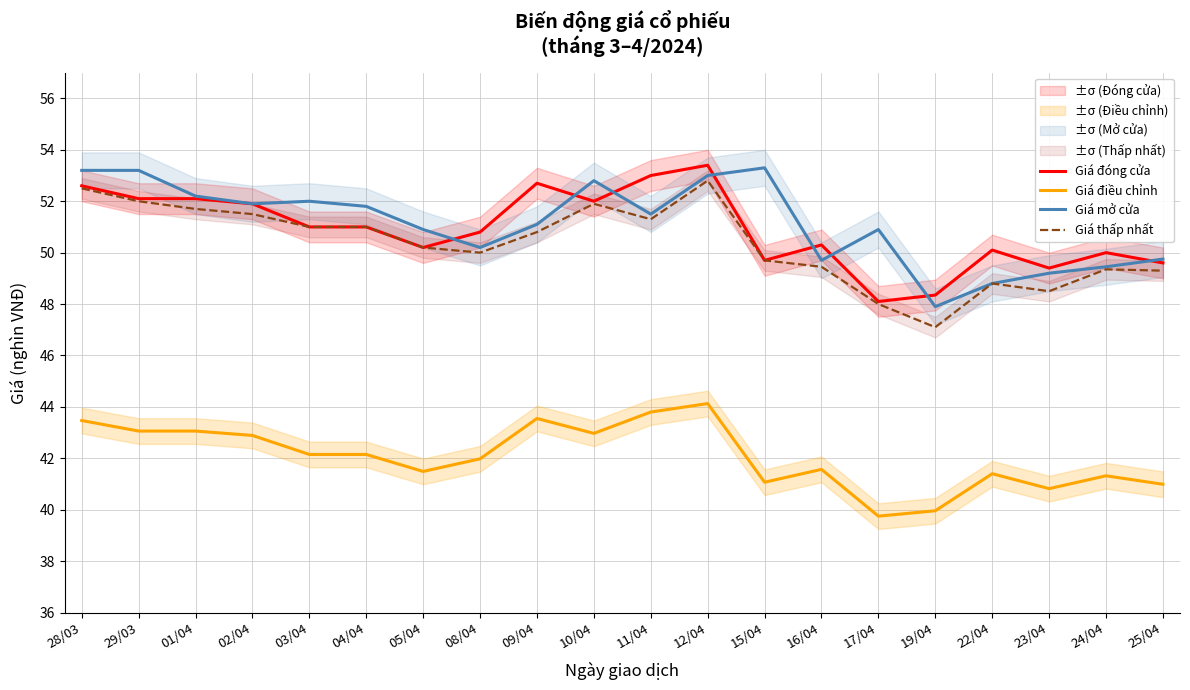

Reading left to right, transcribe all the data shown in this chart.

Giá đóng cửa: 28/03=52.6	29/03=52.1	01/04=52.1	02/04=51.9	03/04=51.0	04/04=51.0	05/04=50.2	08/04=50.8	09/04=52.7	10/04=52.0	11/04=53.0	12/04=53.4	15/04=49.7	16/04=50.3	17/04=48.1	19/04=48.4	22/04=50.1	23/04=49.4	24/04=50.0	25/04=49.6
Giá điều chỉnh: 28/03=43.5	29/03=43.1	01/04=43.1	02/04=42.9	03/04=42.1	04/04=42.1	05/04=41.5	08/04=42.0	09/04=43.5	10/04=43.0	11/04=43.8	12/04=44.1	15/04=41.1	16/04=41.6	17/04=39.8	19/04=40.0	22/04=41.4	23/04=40.8	24/04=41.3	25/04=41.0
Giá mở cửa: 28/03=53.2	29/03=53.2	01/04=52.2	02/04=51.9	03/04=52.0	04/04=51.8	05/04=50.9	08/04=50.2	09/04=51.1	10/04=52.8	11/04=51.5	12/04=53.0	15/04=53.3	16/04=49.7	17/04=50.9	19/04=47.9	22/04=48.8	23/04=49.2	24/04=49.5	25/04=49.8
Giá thấp nhất: 28/03=52.5	29/03=52.0	01/04=51.7	02/04=51.5	03/04=51.0	04/04=51.0	05/04=50.2	08/04=50.0	09/04=50.8	10/04=51.9	11/04=51.3	12/04=52.8	15/04=49.7	16/04=49.5	17/04=48.0	19/04=47.1	22/04=48.8	23/04=48.5	24/04=49.4	25/04=49.3